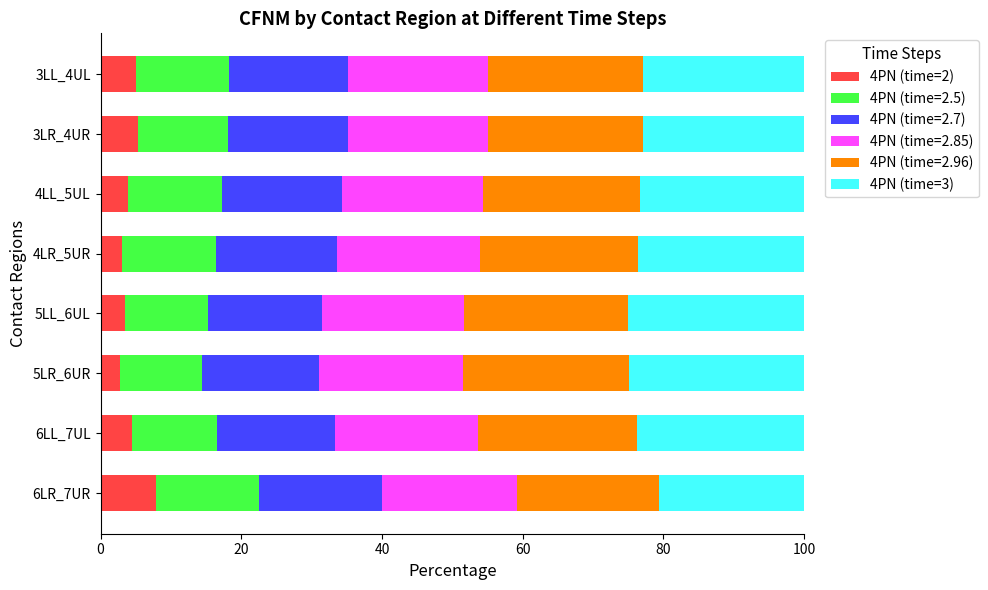

What is the maximum value for 4PN (time=2)?

7.9